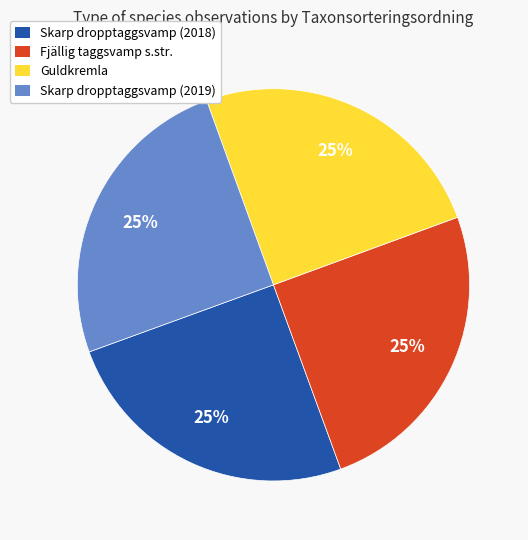

How many slices are in this pie chart?

4